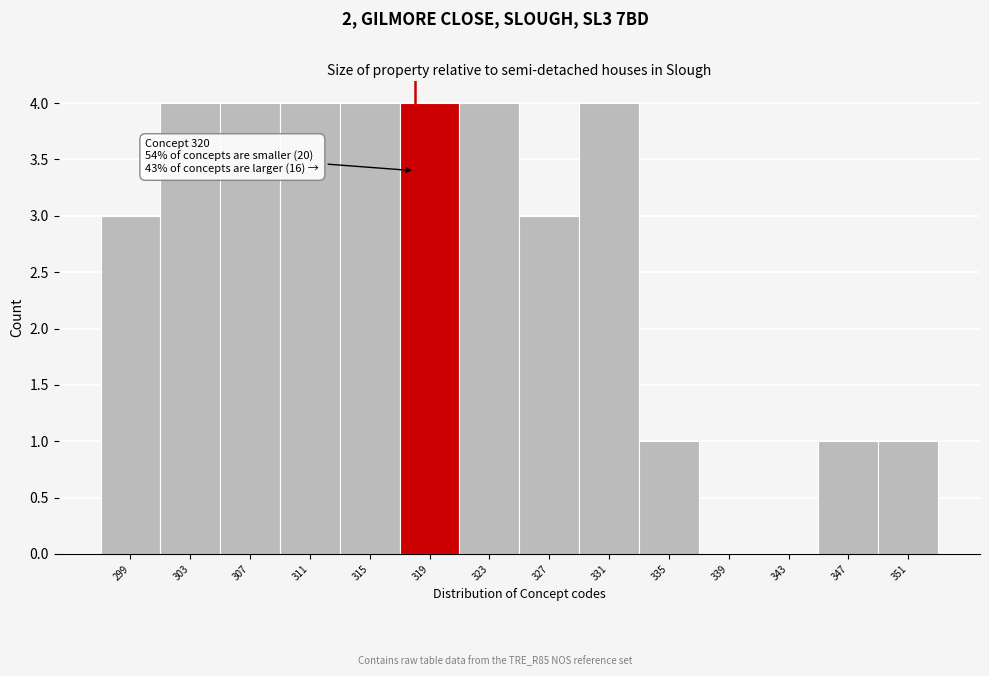

Reading right to left, list all the values displayed in this chart.

351=1	347=1	343=0	339=0	335=1	331=4	327=3	323=4	319=4	315=4	311=4	307=4	303=4	299=3